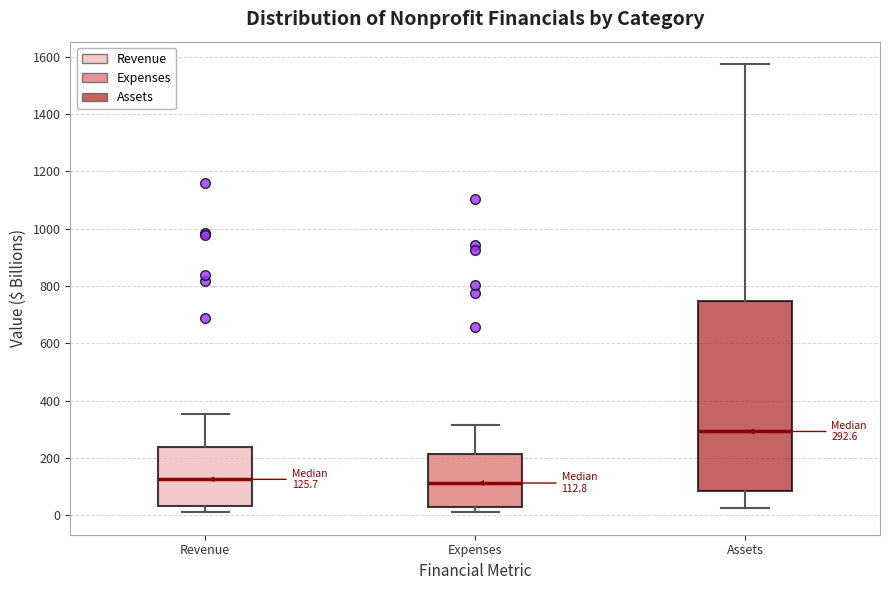

Which box is the tallest, from its lower edge to its upper edge?

Assets